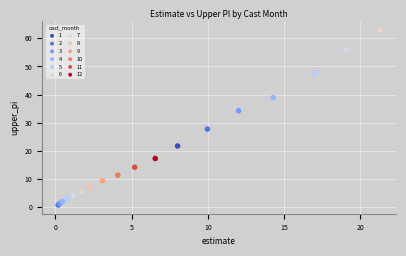

What are all the series names shown in the legend?

1, 2, 3, 4, 5, 6, 7, 8, 9, 10, 11, 12